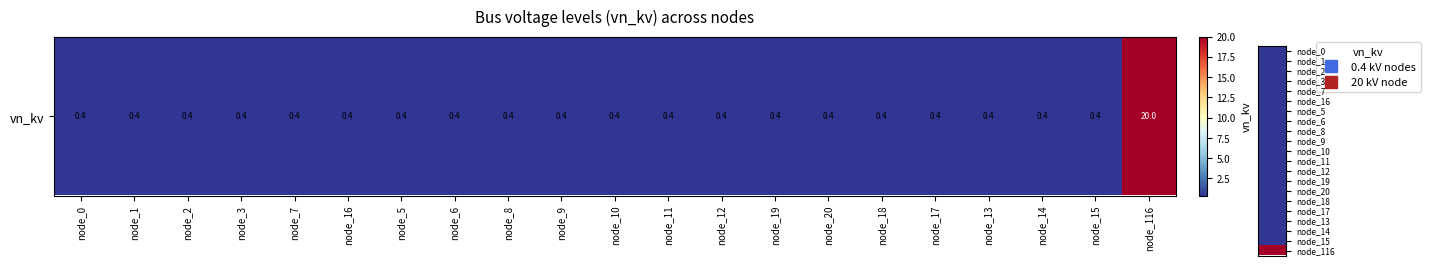

The value at node_20 is 0.4. True or false?

True